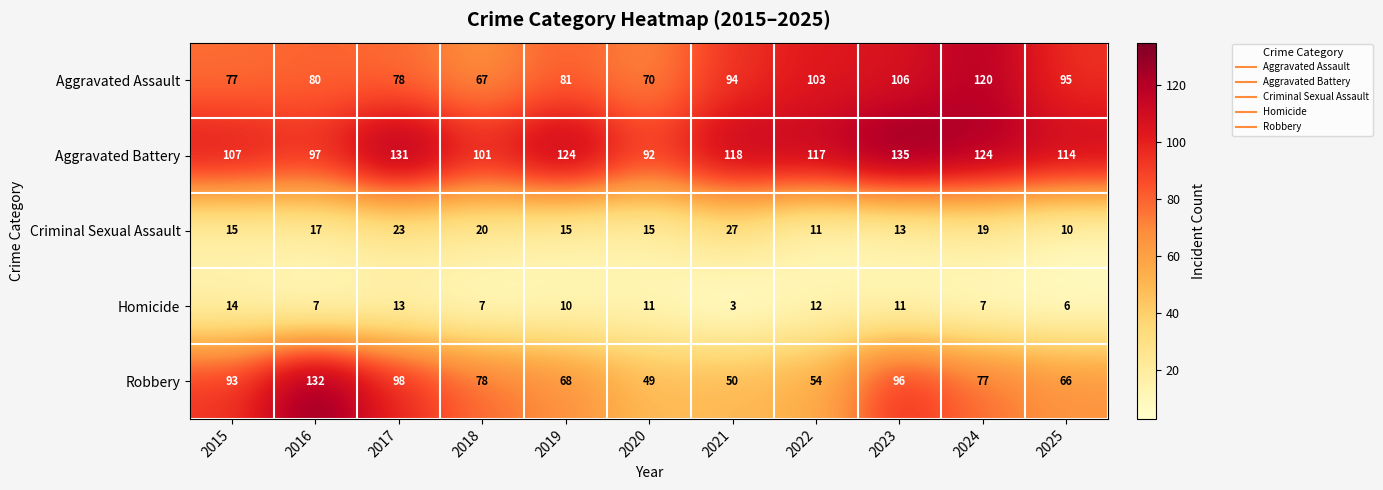

What is the smallest value displayed?

3